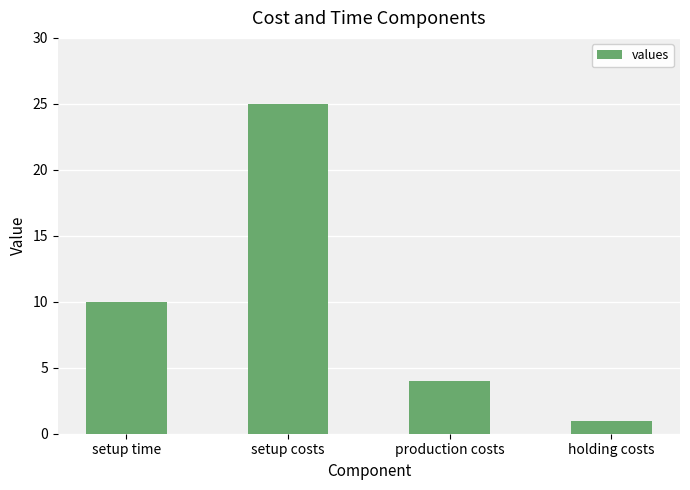

Reading right to left, transcribe all the data shown in this chart.

holding costs=1	production costs=4	setup costs=25	setup time=10